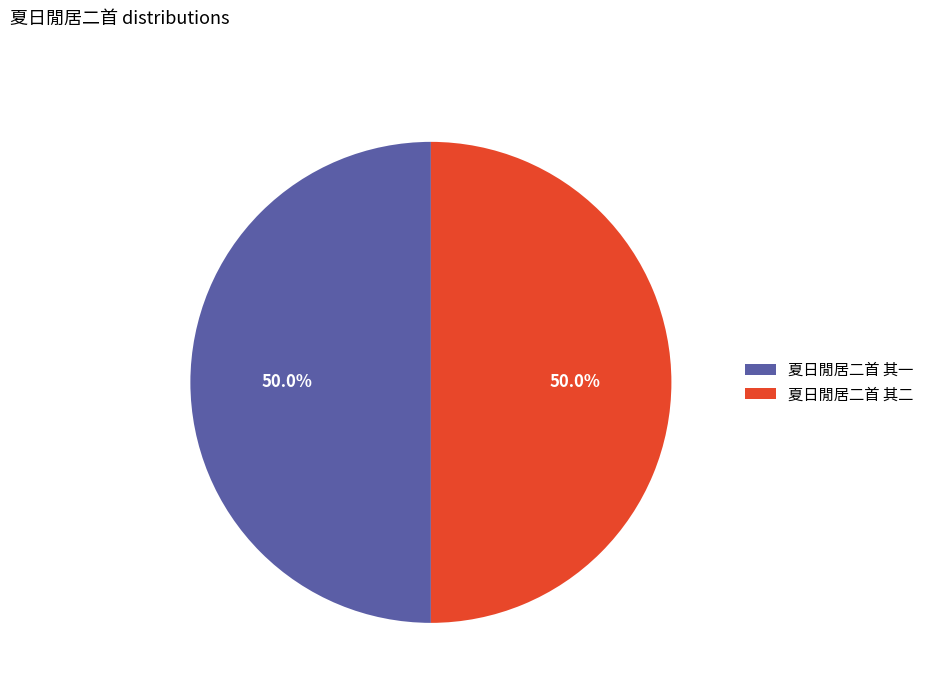

How many segments does this pie chart have?

2